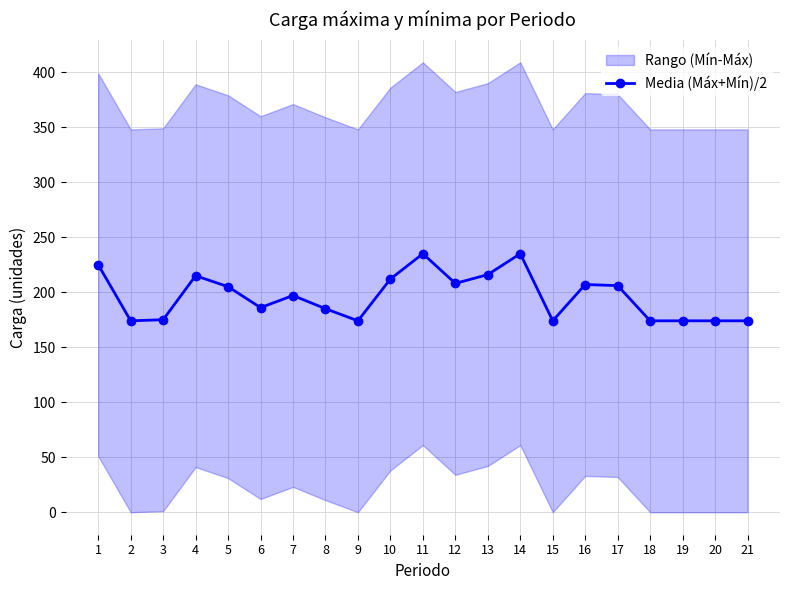

What value does the data have at 6?

186